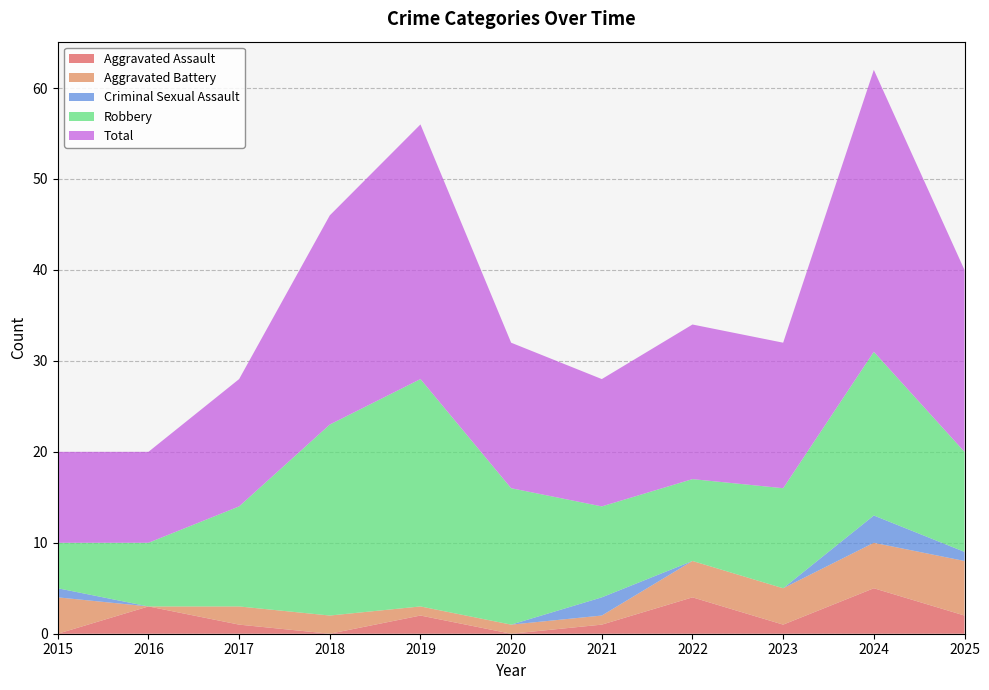

Reading right to left, extract all data points from this chart.

Aggravated Assault: 2	5	1	4	1	0	2	0	1	3	0
Aggravated Battery: 6	5	4	4	1	1	1	2	2	0	4
Criminal Sexual Assault: 1	3	0	0	2	0	0	0	0	0	1
Robbery: 11	18	11	9	10	15	25	21	11	7	5
Total: 20	31	16	17	14	16	28	23	14	10	10